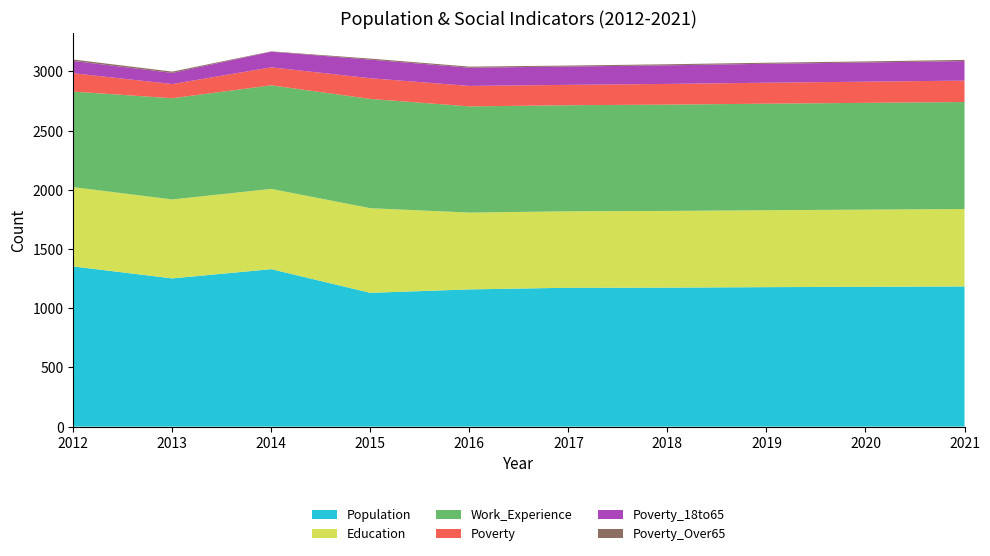

Reading right to left, what are all the values shown in this chart?

Population: 1184	1181	1178	1174	1173	1159	1130	1330	1252	1353
Education: 654	652	650	648	646	649	715	678	667	670
Work_Experience: 904	902	900	898	896	897	923	875	855	807
Poverty: 181	179	177	175	172	173	175	152	120	155
Poverty_18to65: 165	162	160	157	155	154	157	132	94	104
Poverty_Over65: 10	9	9	9	8	9	9	3	11	12